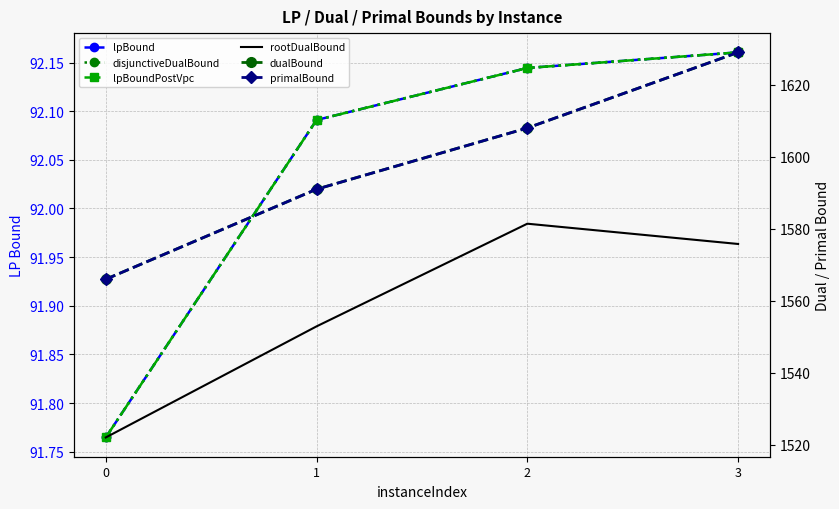

True or false: lpBound and disjunctiveDualBound cross at least once.

False